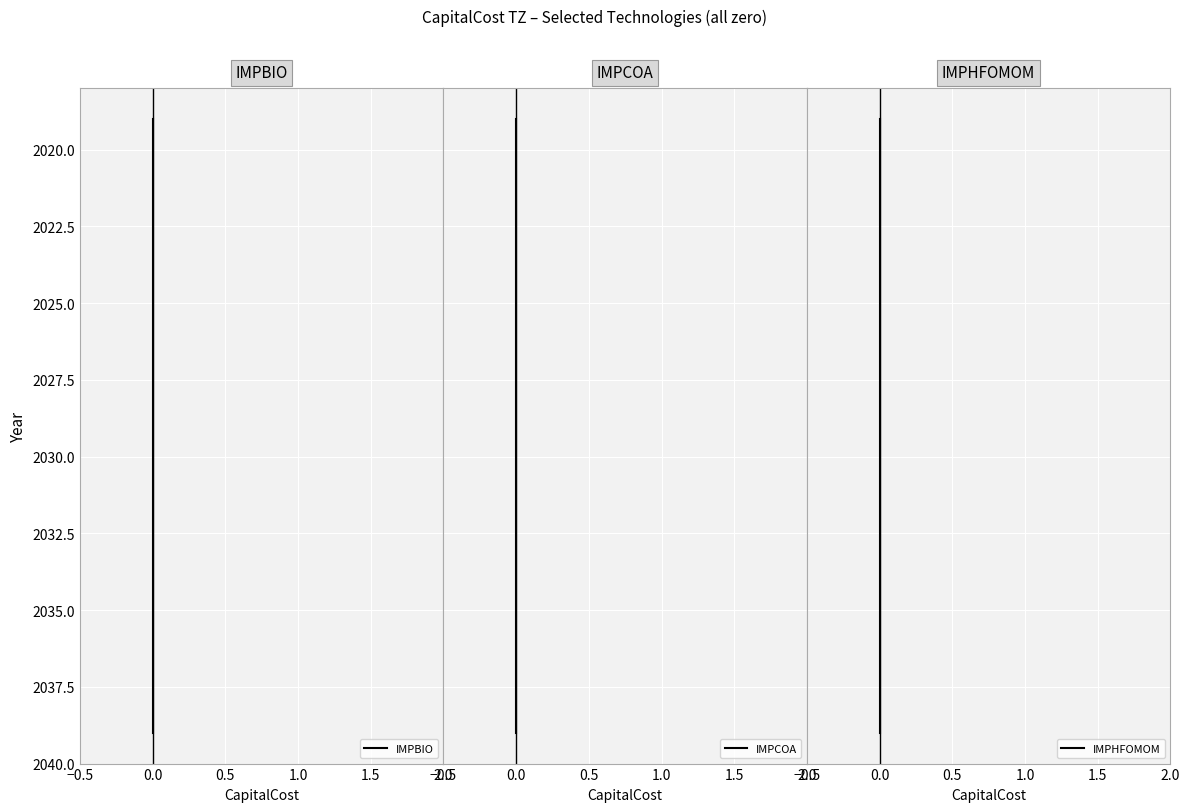

Does the chart display data point markers on the line(s)?

No